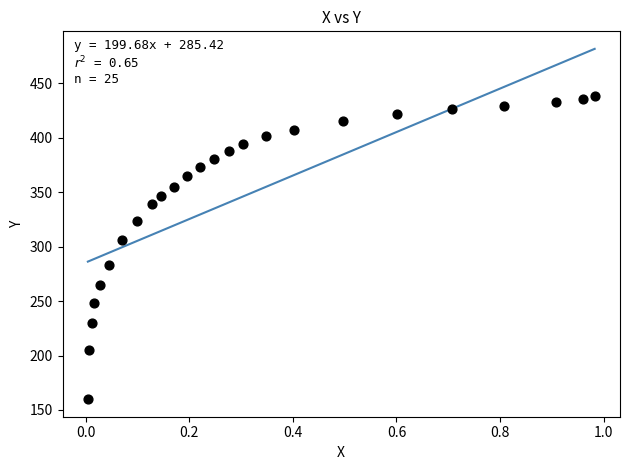

What is the range of Y values (max minus min)?

278.2